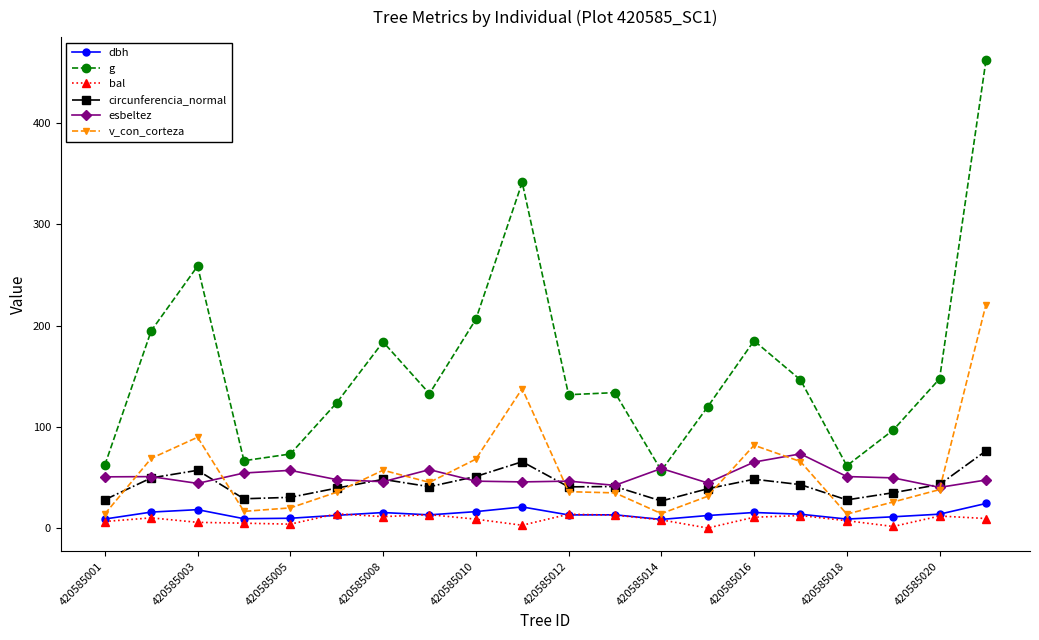

Which series has the widest spread of values?

g